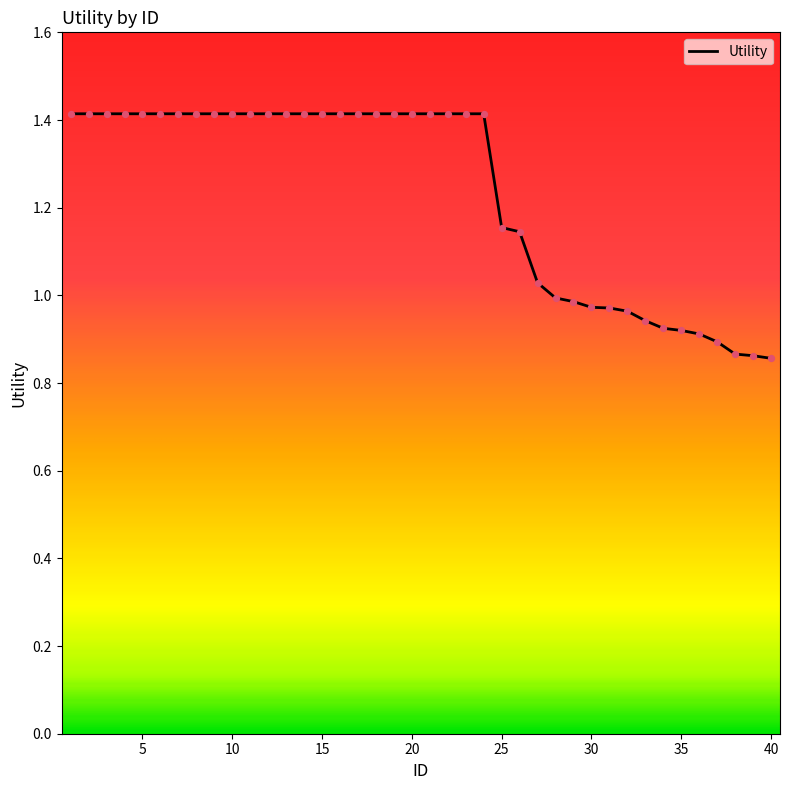

What is the greatest value displayed?

1.4